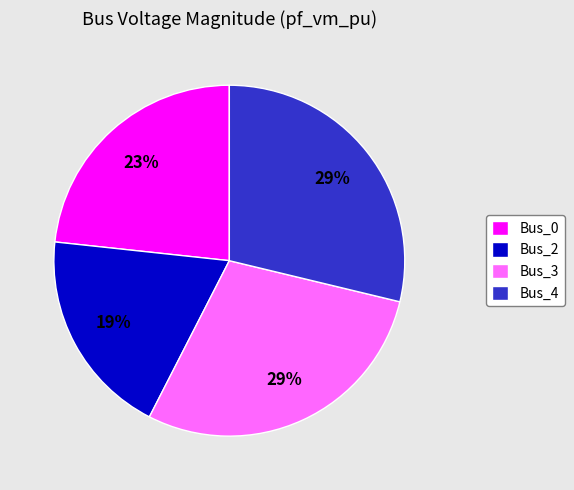

Between Bus_0 and Bus_4, which is larger?

Bus_4